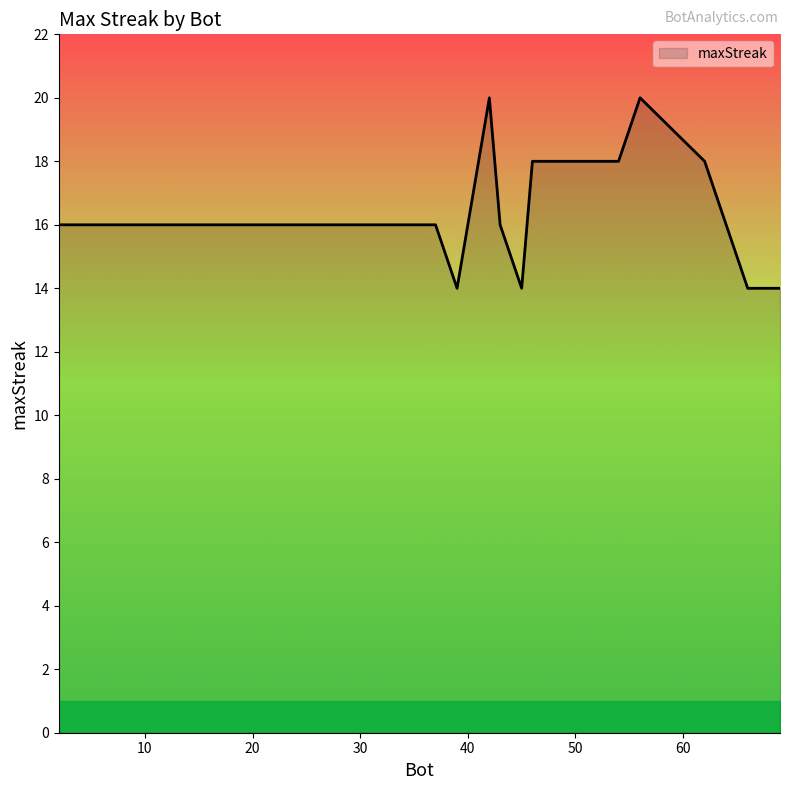

What is the maximum value shown in the chart?

20